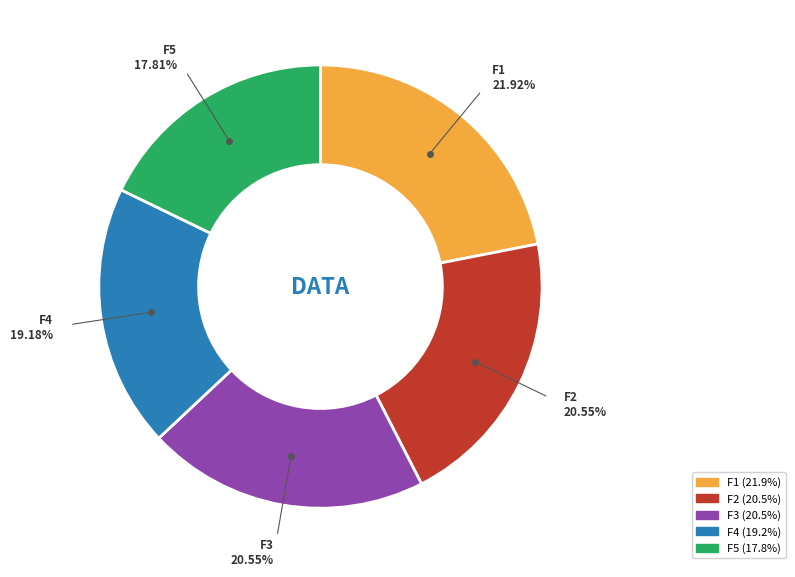

How many slices are in this pie chart?

5